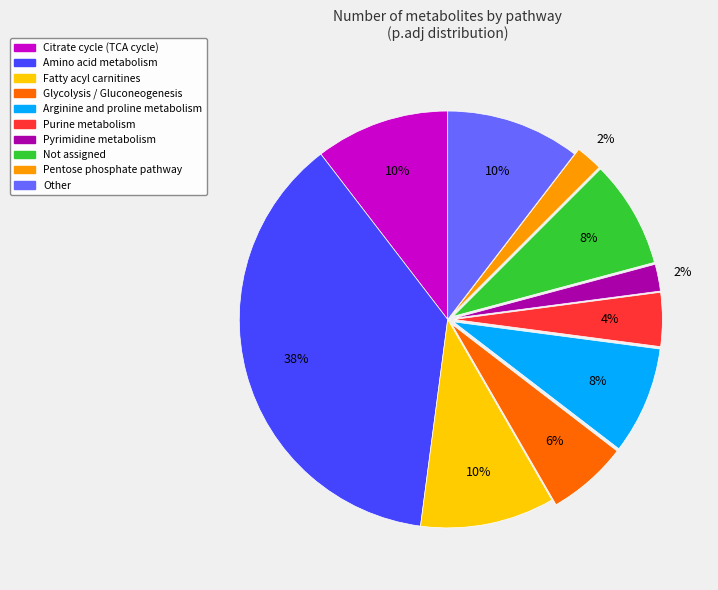

What is the largest slice in the pie chart?

Amino acid metabolism